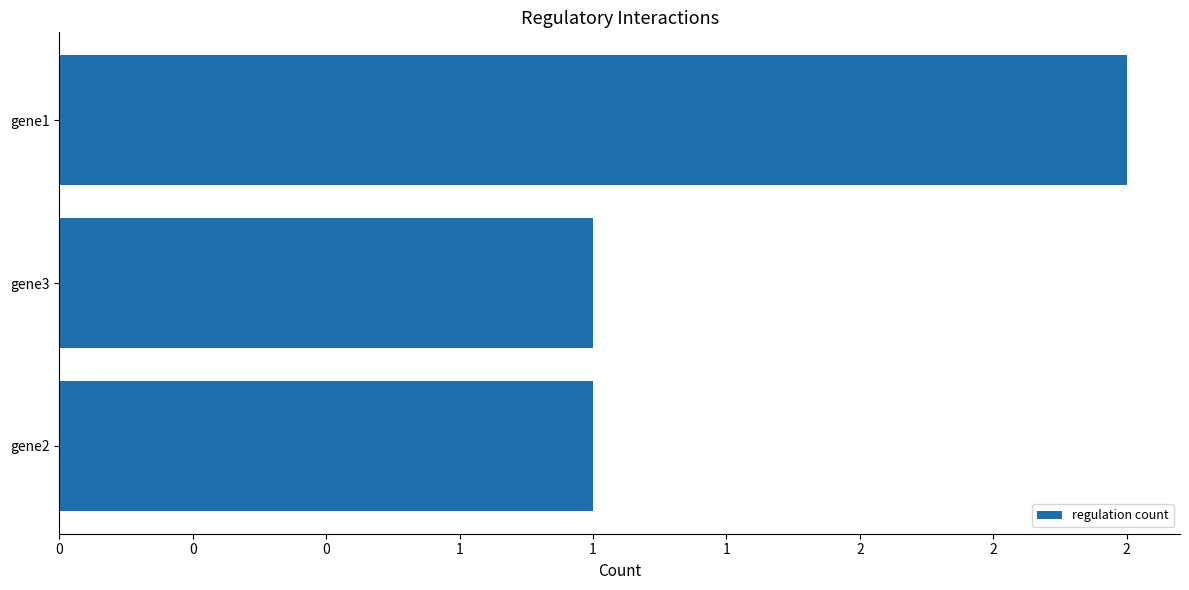

Count the values in the range 1 to 2.

3